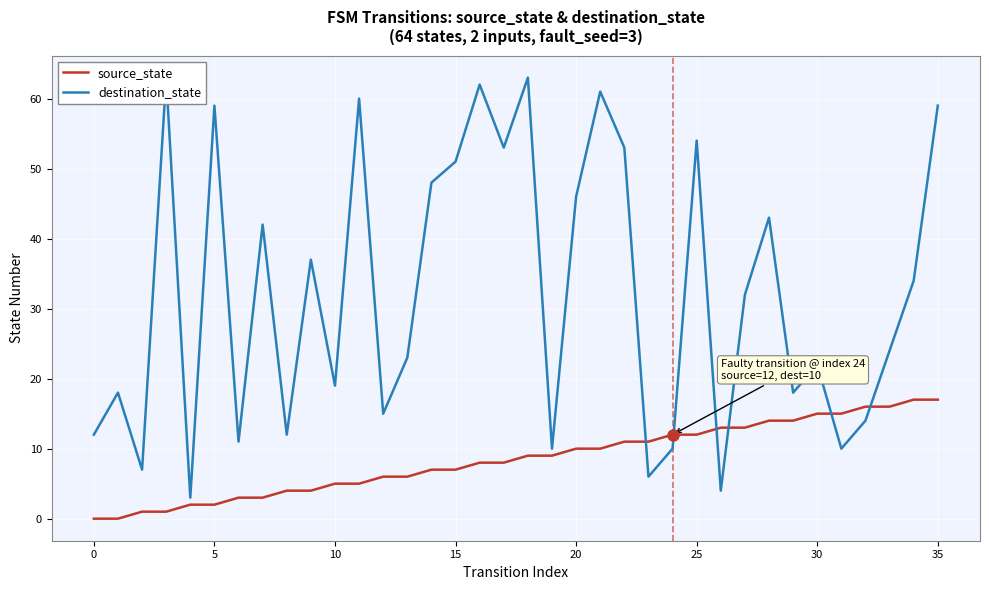

Which series changed the most between 10 and 33?

source_state